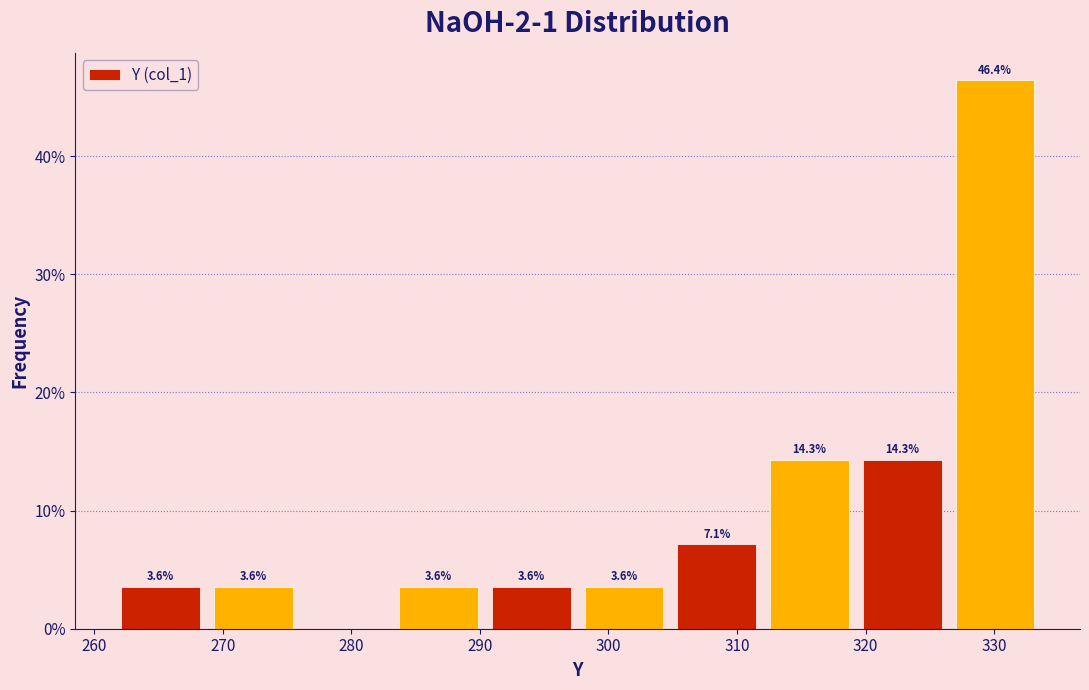

Over which range of the x-axis is the bar tallest?

326 to 334